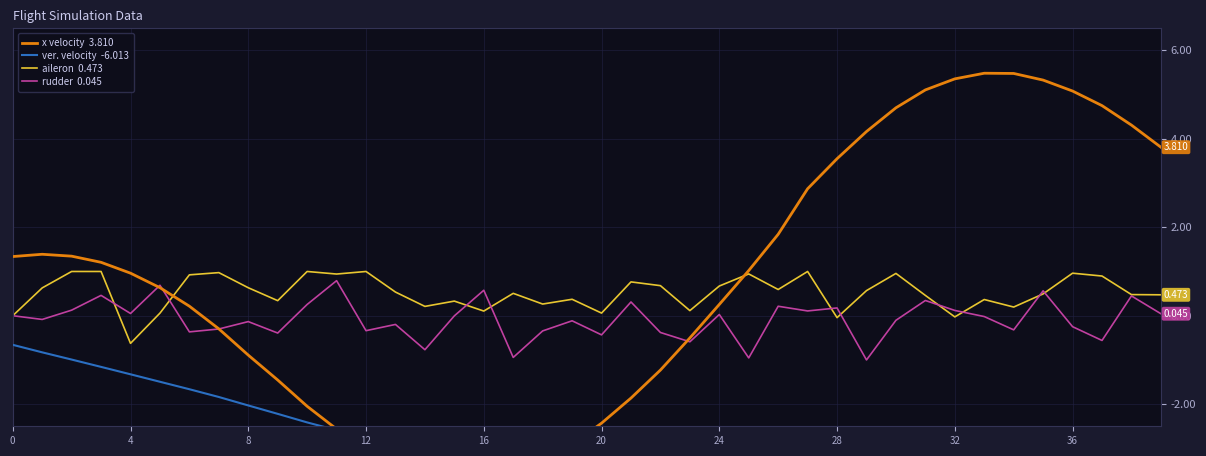

True or false: ver. velocity and aileron intersect in this chart.

False